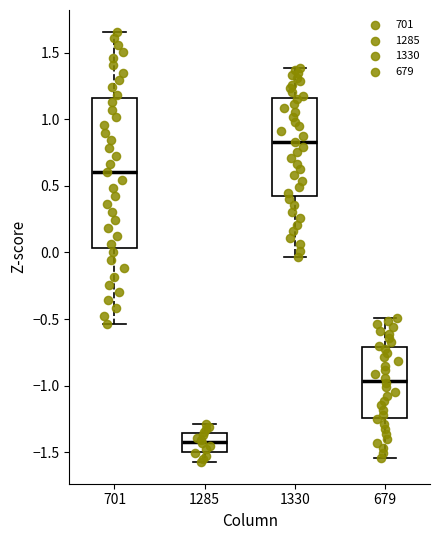

Which box is the tallest, from its lower edge to its upper edge?

701